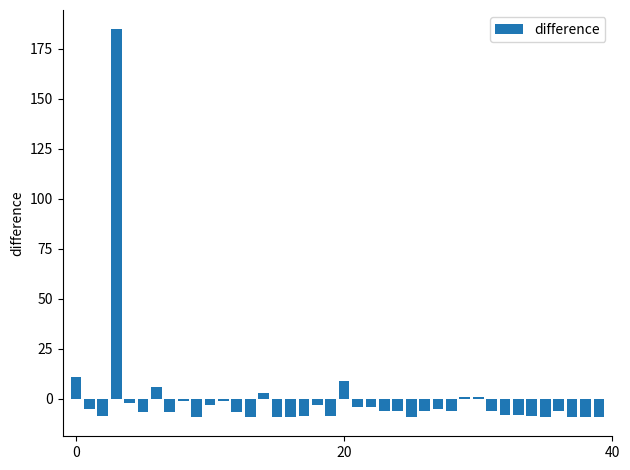

What is the difference between the second highest and minimum values?

19.7